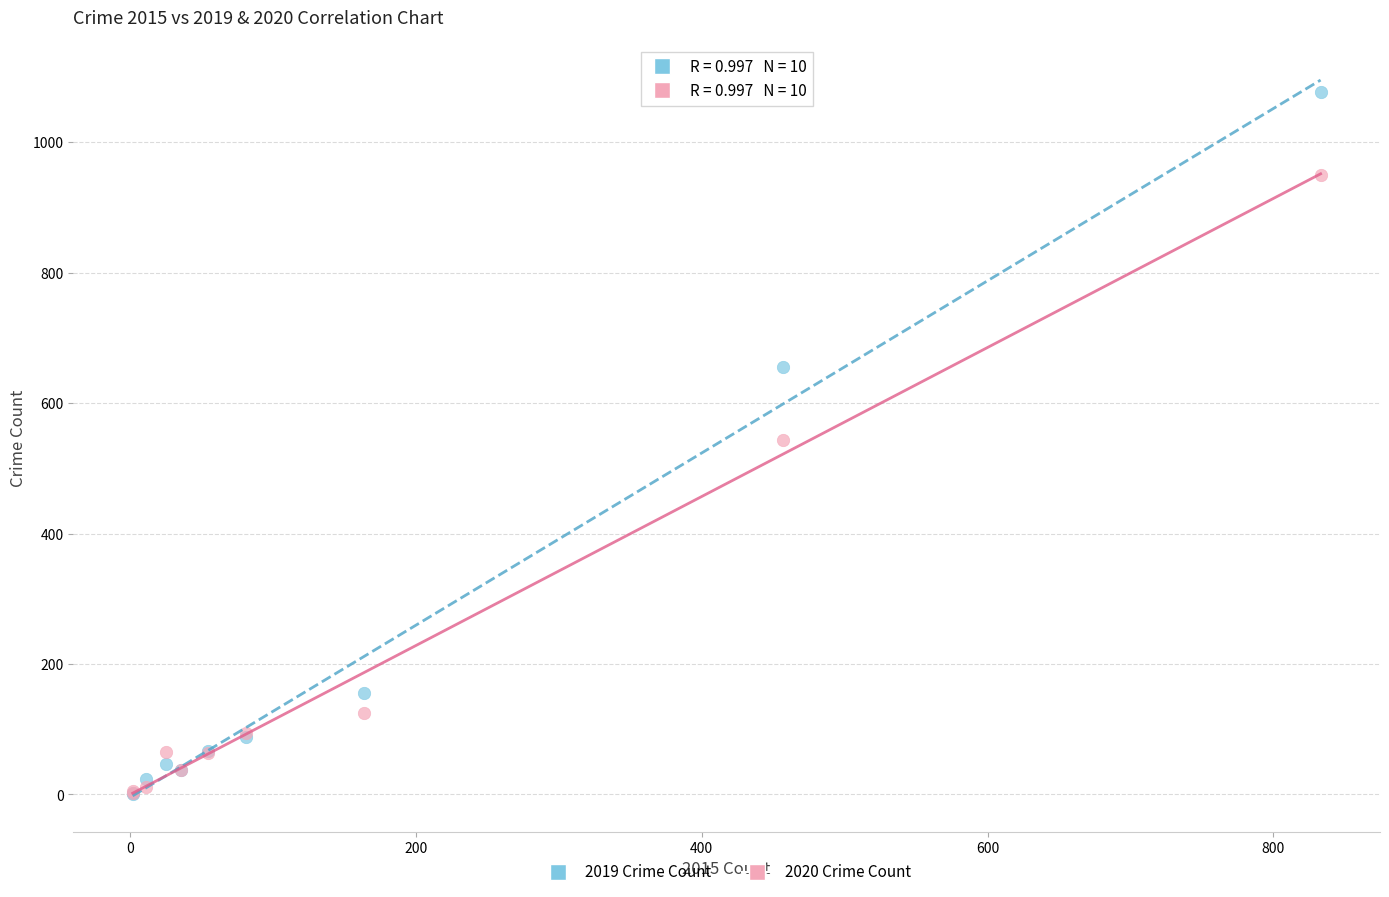

In the 2020 Crime Count series, what Y value is closest to 476?

544